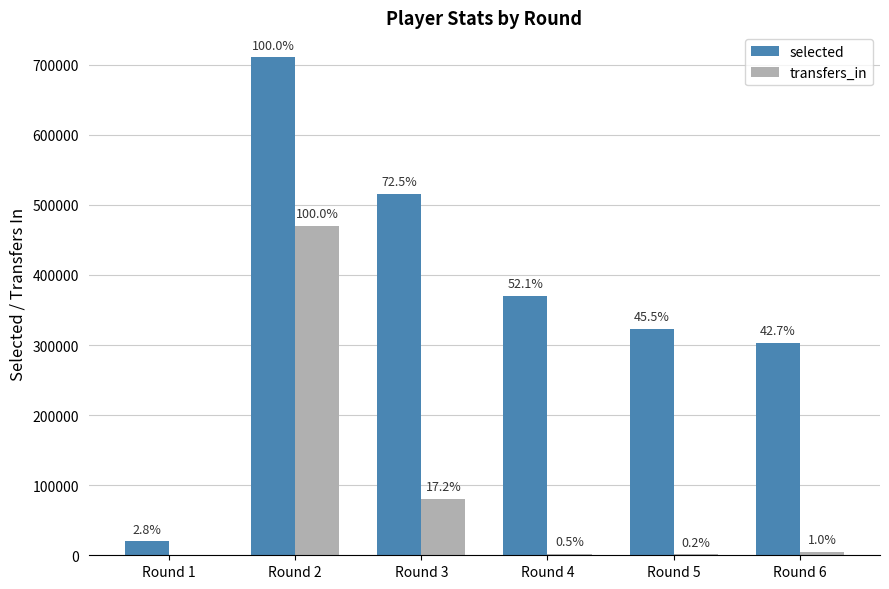

How many groups of bars are there?

6